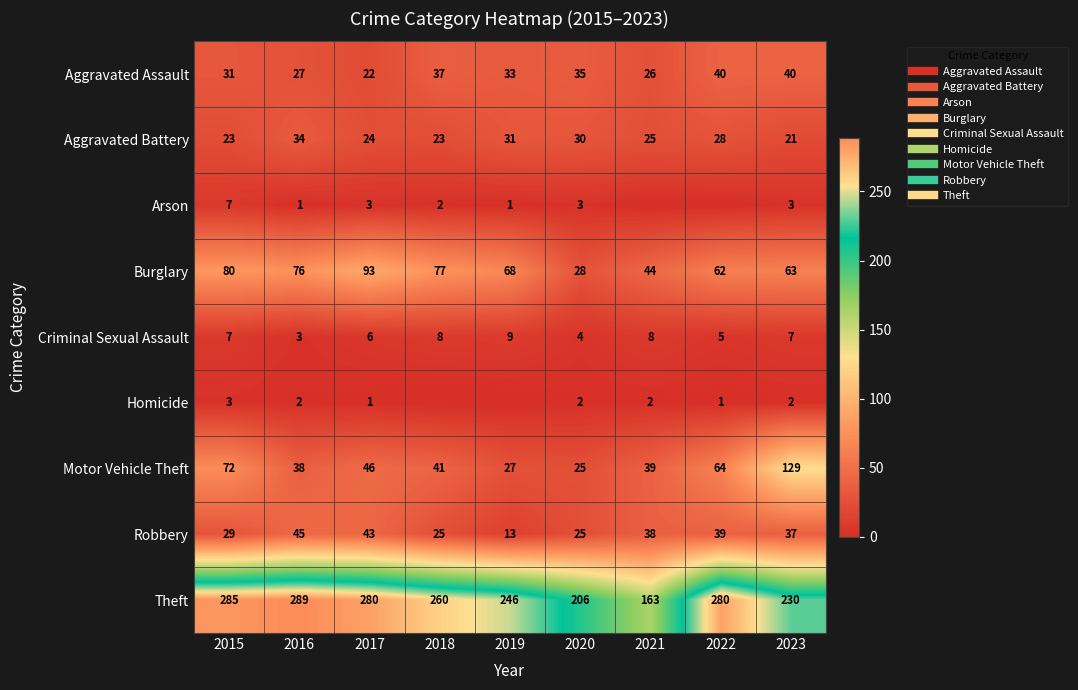

How many series are shown in this chart?

9